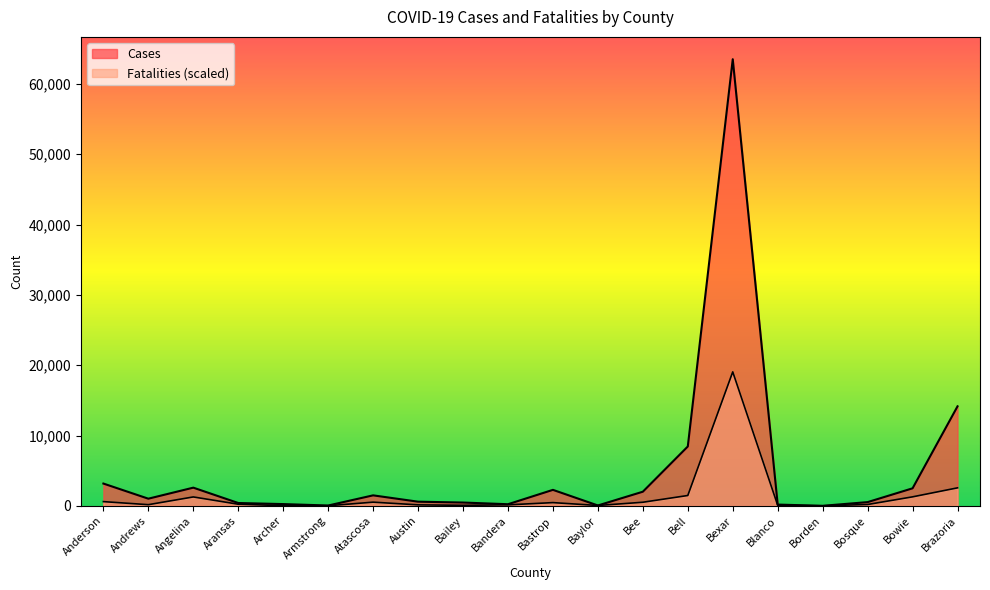

Is the value of Fatalities at Bell greater than the value of Cases at Anderson?

No